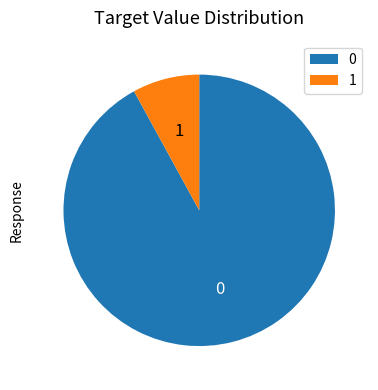

Is 0 the majority of the pie?

Yes